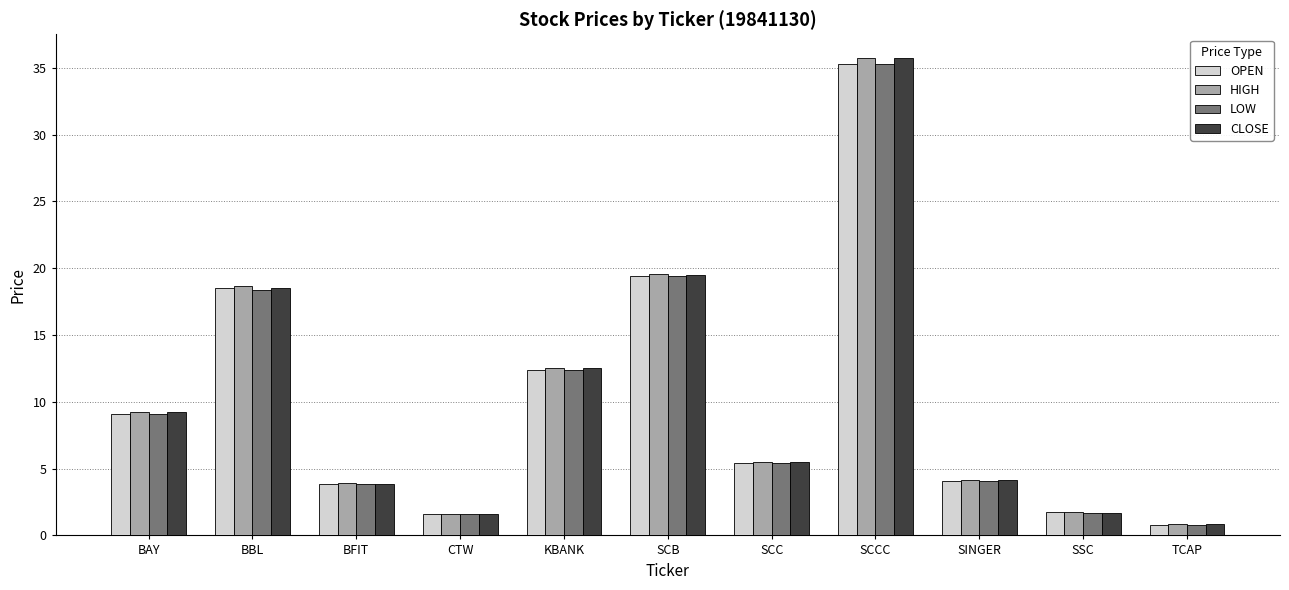

What is the difference between the second highest and second lowest values in the LOW series?

17.8